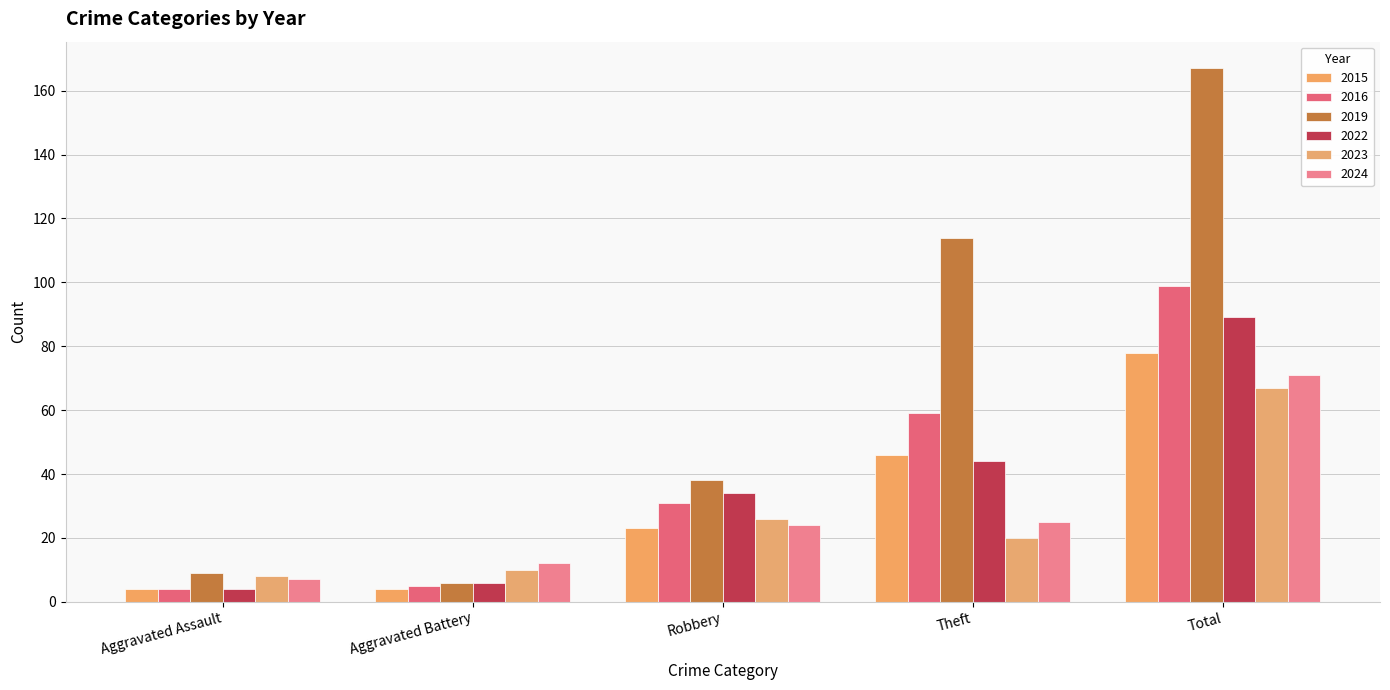

How many groups of bars are there?

5